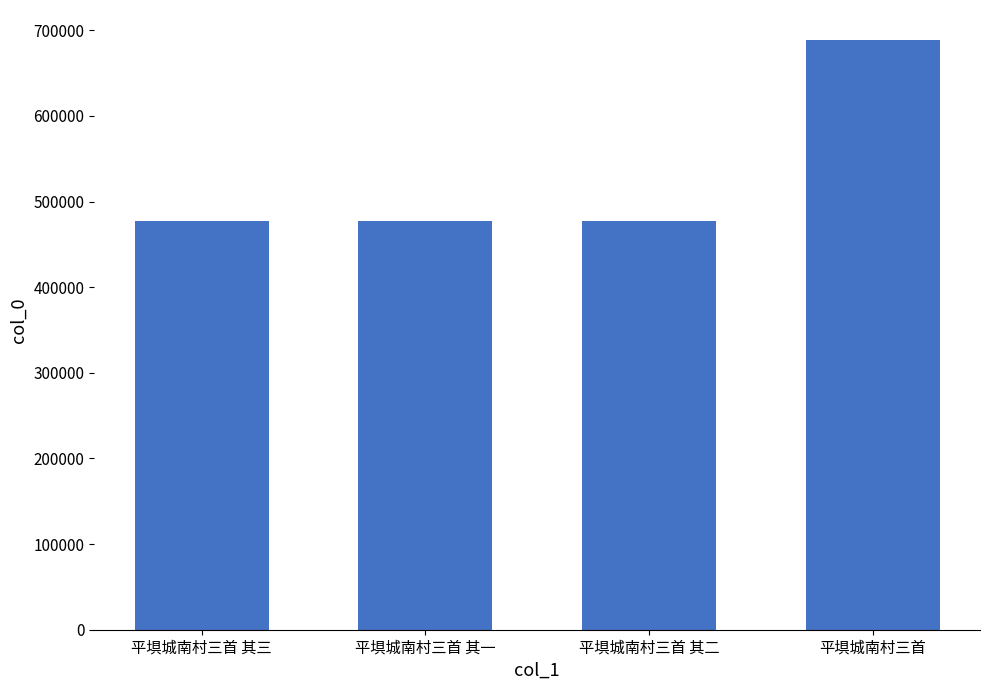

What is the ratio of the value at 平埧城南村三首 其一 to the value at 平埧城南村三首 其二?

1.0